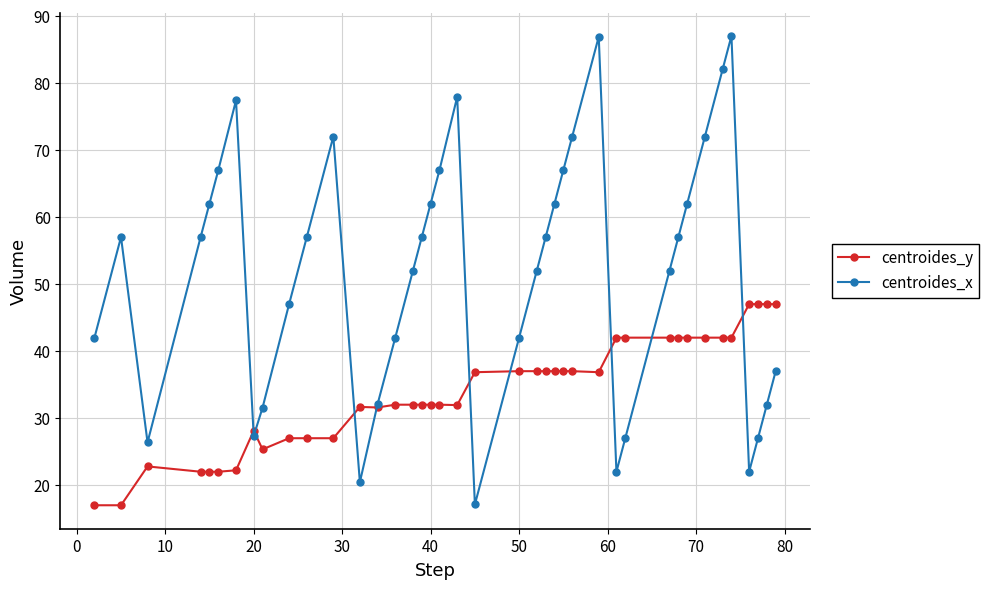

What are all the series names shown in the legend?

centroides_y, centroides_x